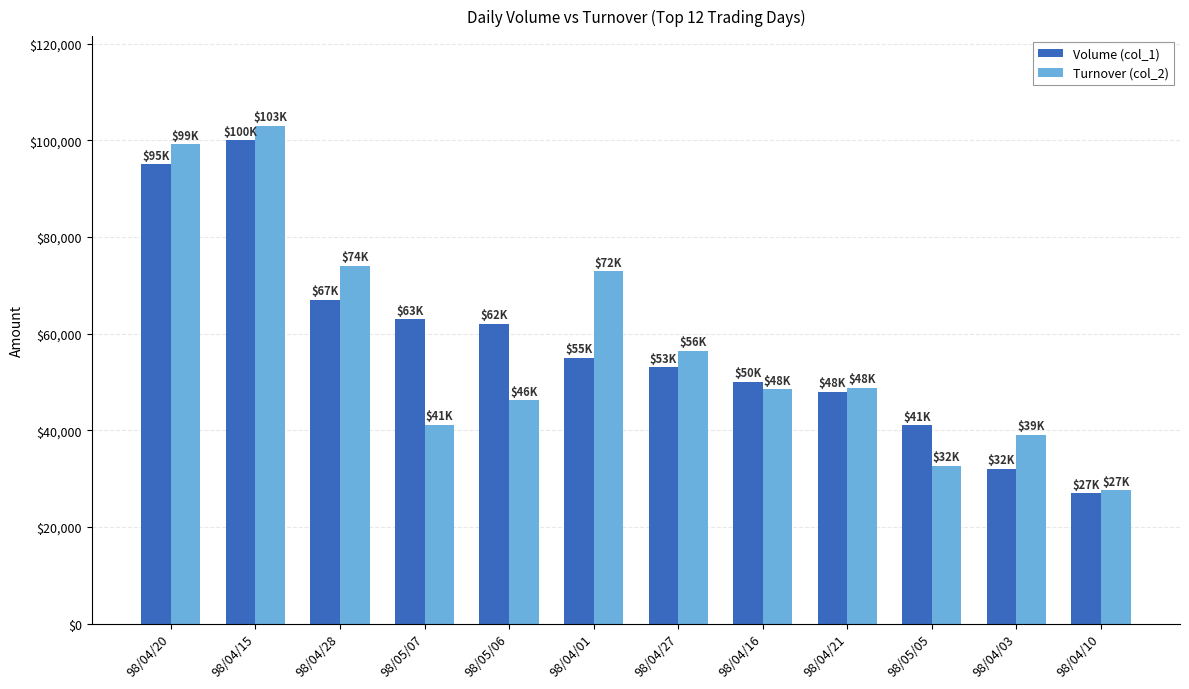

At which category is the sum across all series the highest?

98/04/15